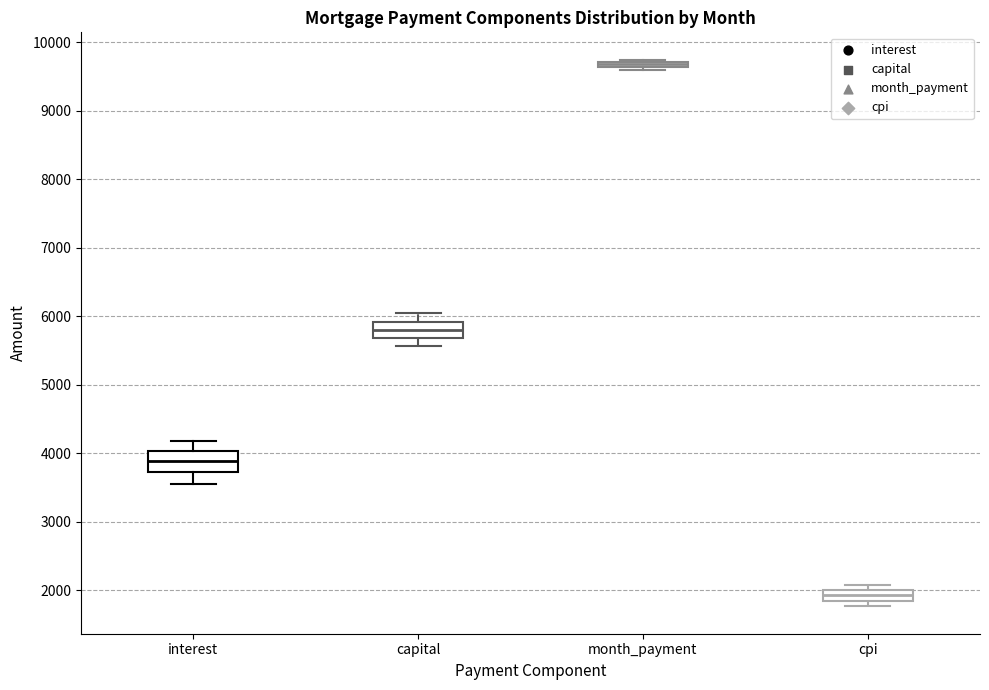

Where is the lower edge of the box for cpi on the y-axis? The values are not printed on the chart, so give them approximately, as read against the axis.

1800